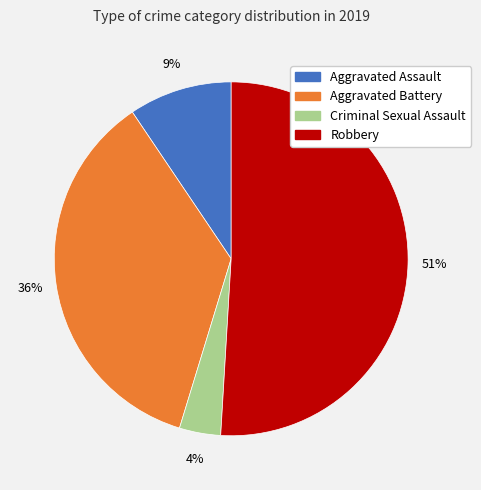

Is there any slice that represents more than half of the pie?

Yes